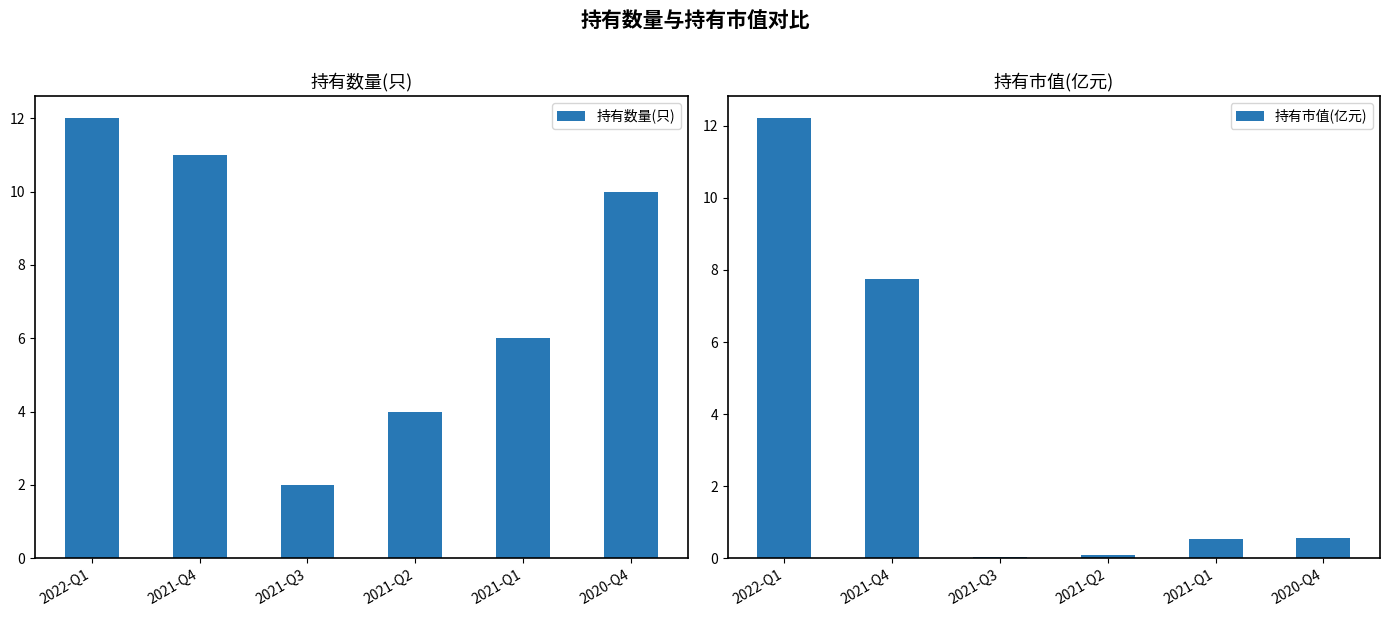

What is the spread (max minus min) of values at 2021-Q4?

3.2